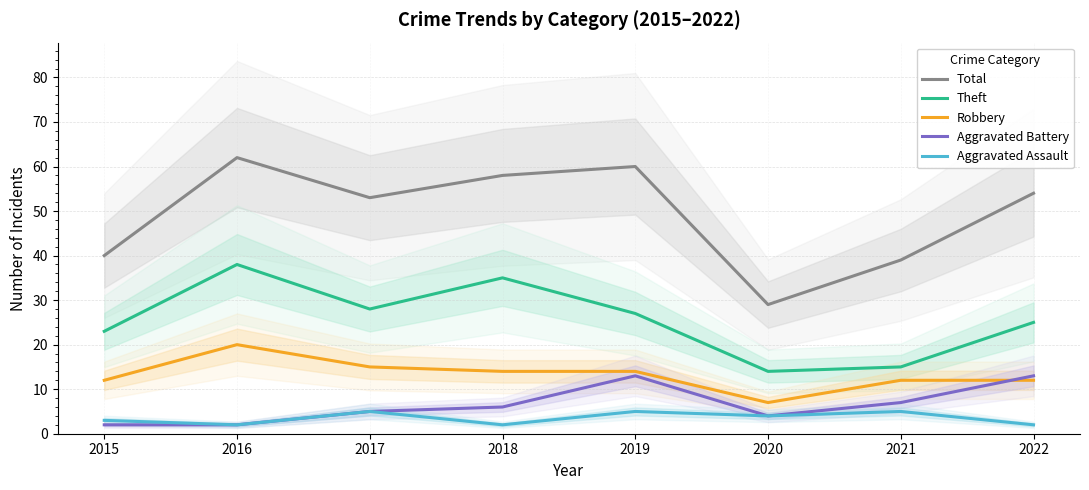

List the labels in order of Robbery value, smallest first.

2020, 2015, 2021, 2022, 2018, 2019, 2017, 2016